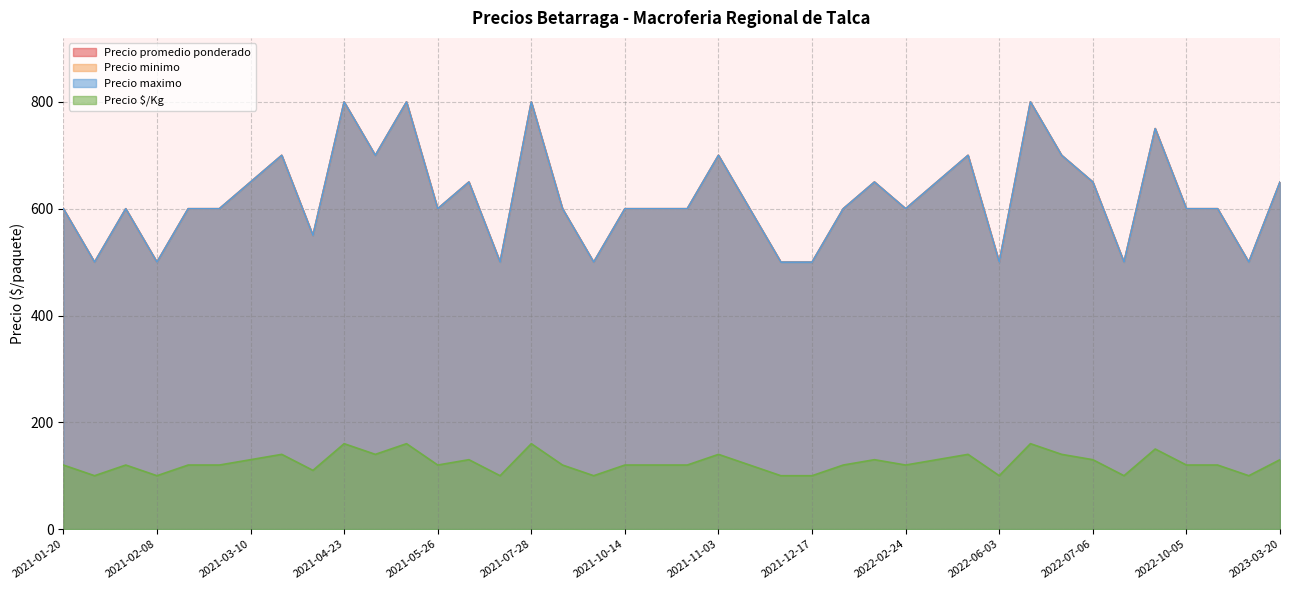

Which label corresponds to the largest value in the chart?

2021-04-23